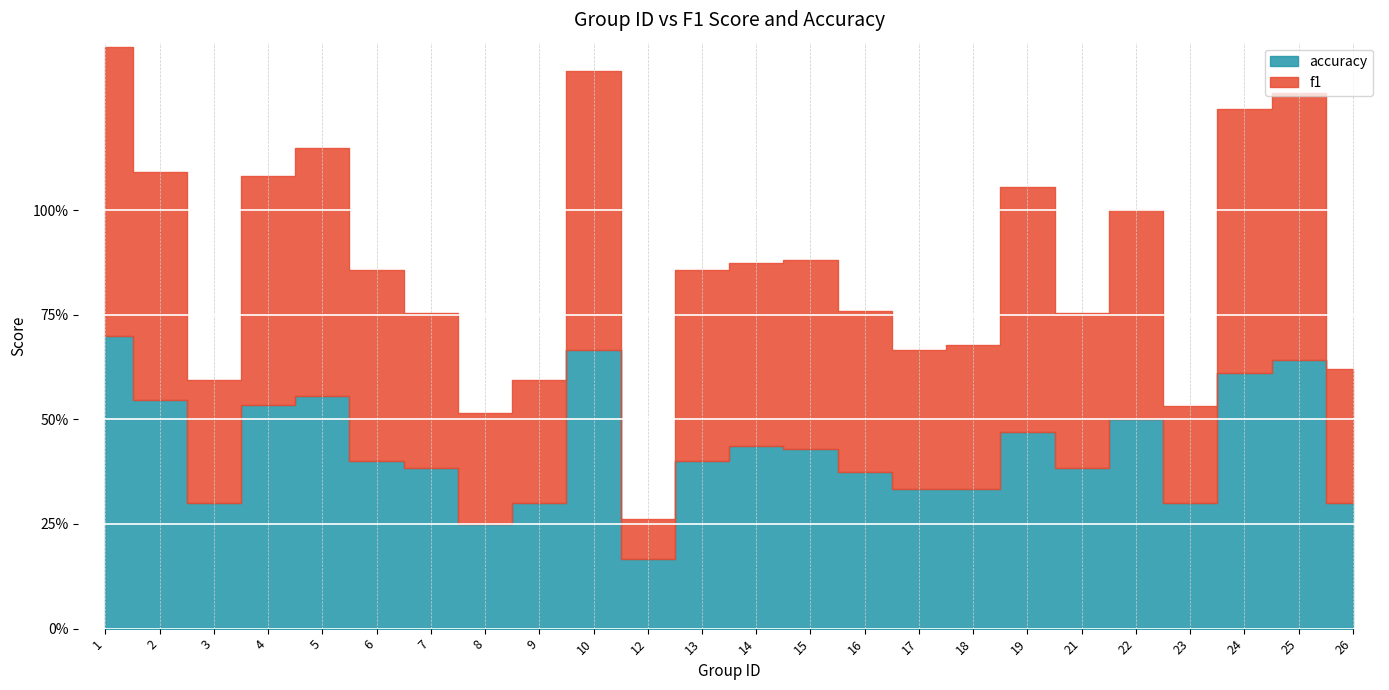

In accuracy, how many points are higher than both neighbors (excluding endpoints)?

6